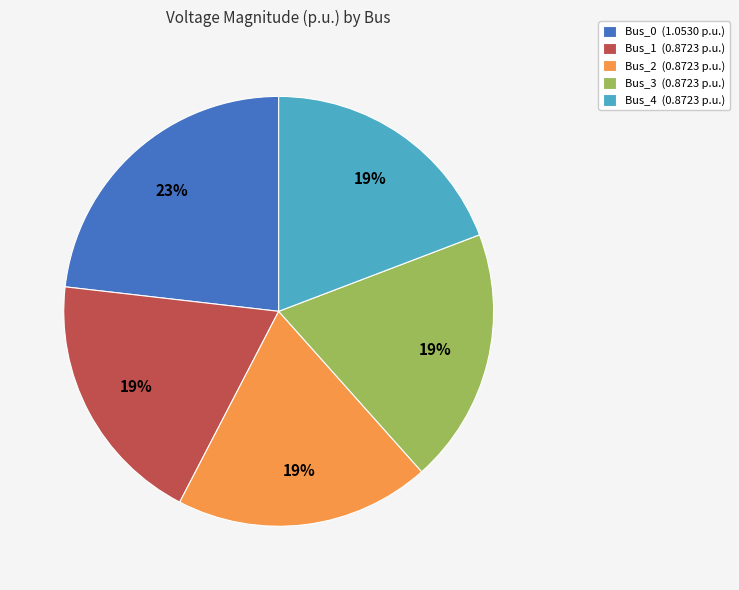

To the nearest percent, what is the average slice percentage?

20%